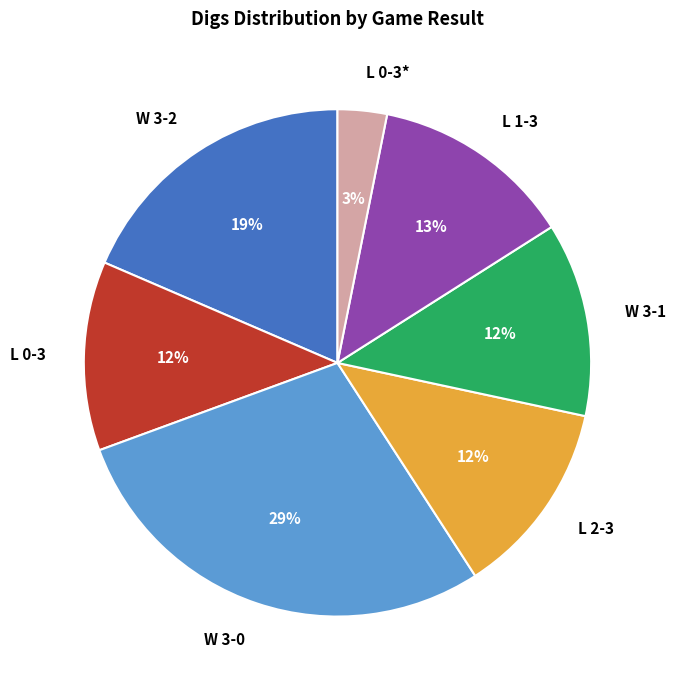

Which has a higher value, L 0-3 or L 0-3*?

L 0-3